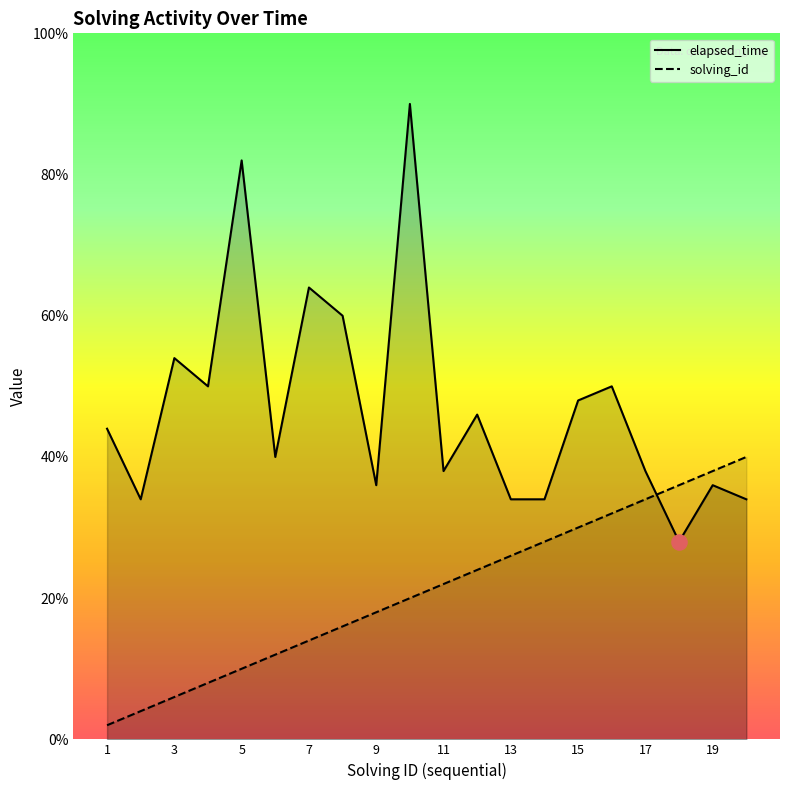

Which series has the largest Y range (max minus min)?

elapsed_time